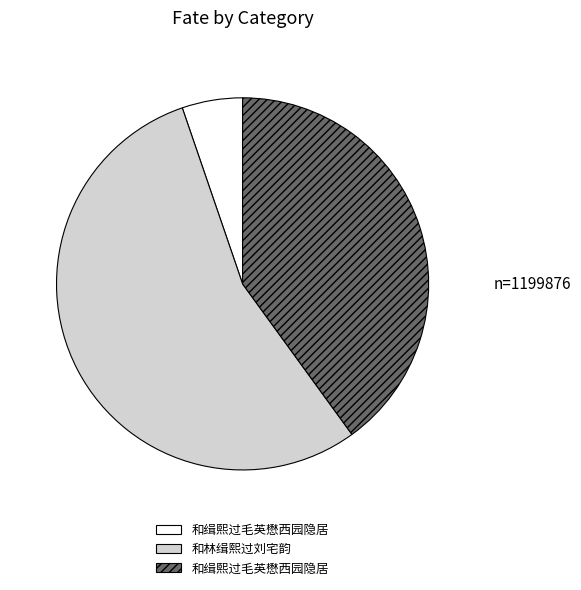

Is there a majority slice in this chart?

Yes